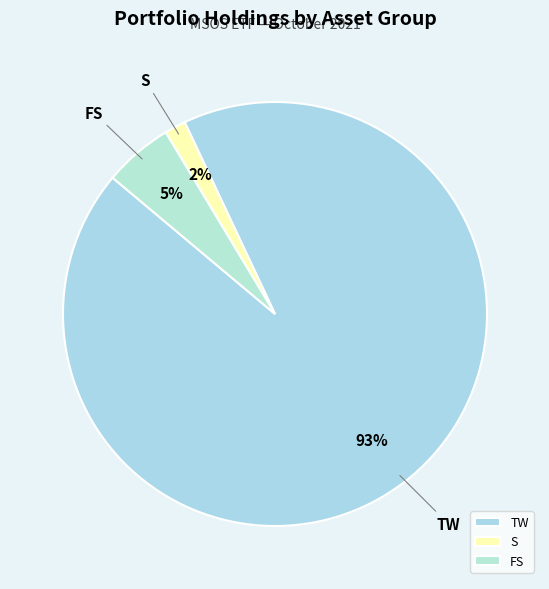

Which category accounts for the majority?

TW